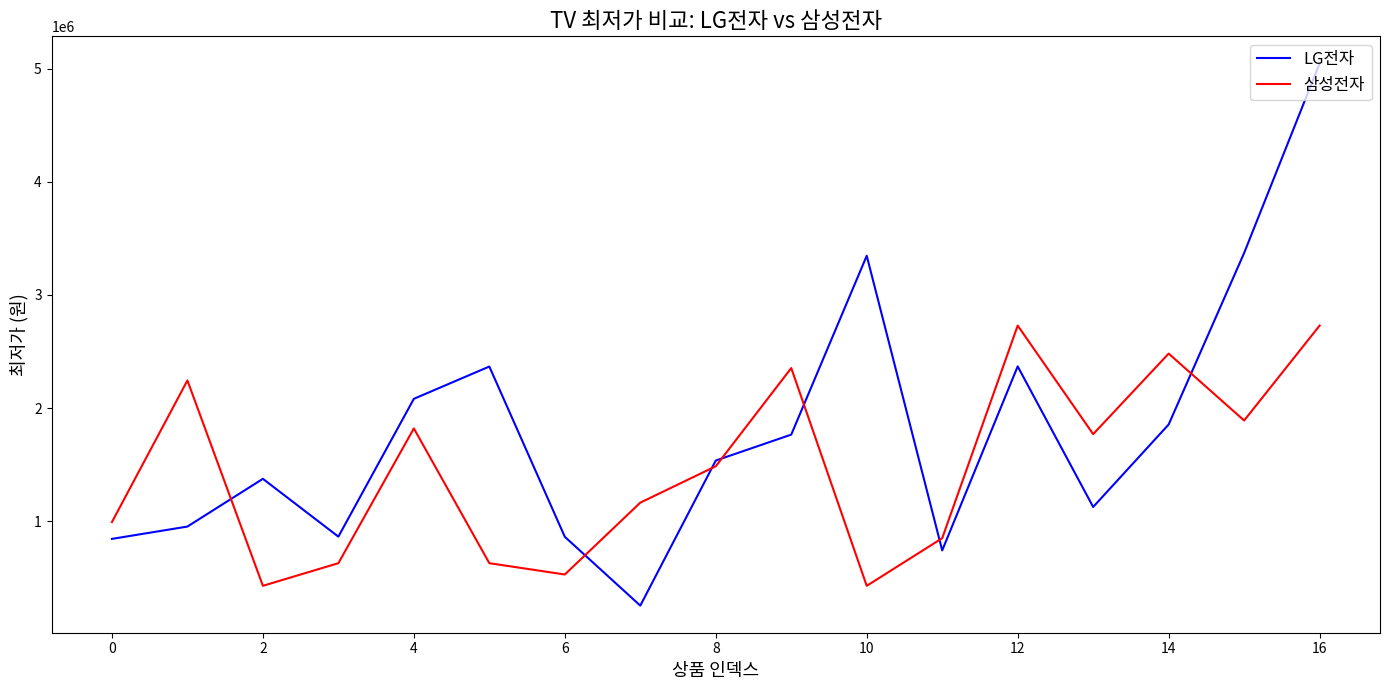

Which series has the largest total across all categories?

LG전자